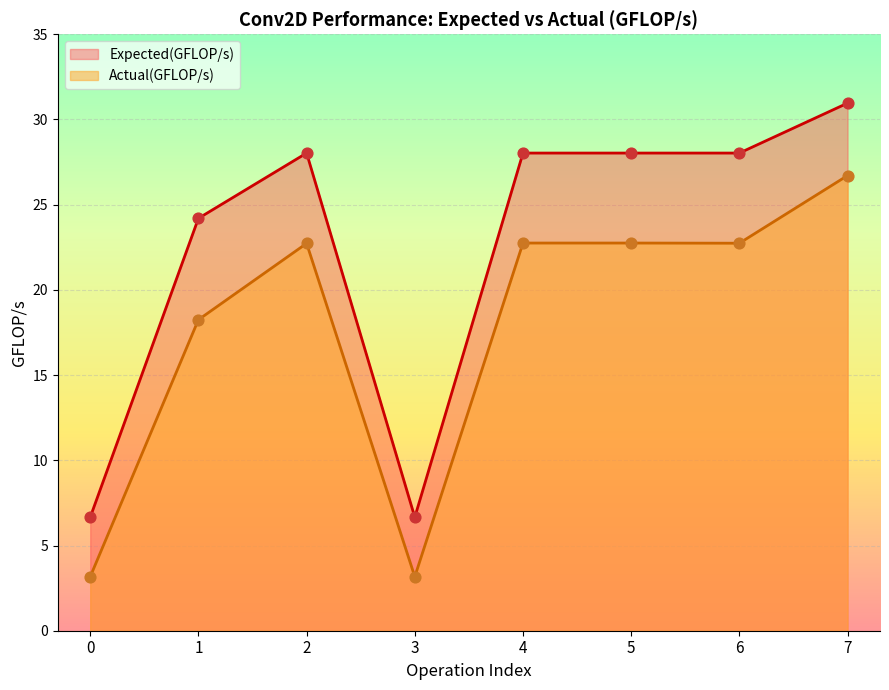

Is the value of Expected(GFLOP/s) at 5 greater than the value of Actual(GFLOP/s) at 5?

Yes